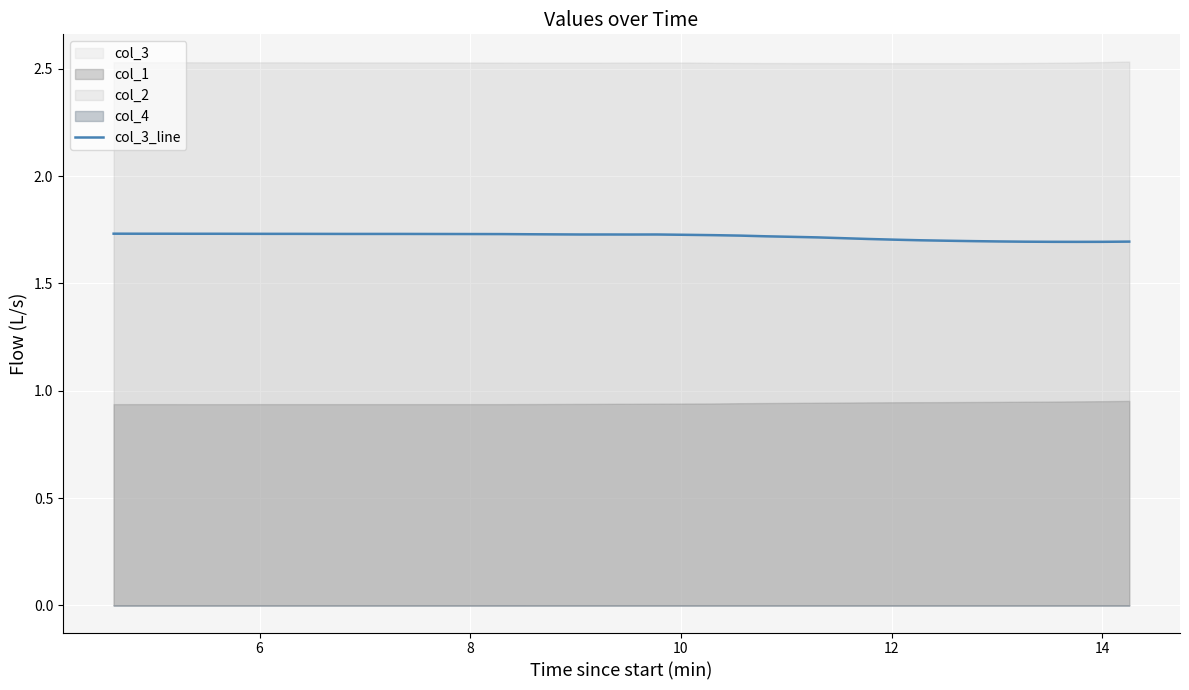

How many points are higher than both their immediate neighbors (excluding endpoints)?

1